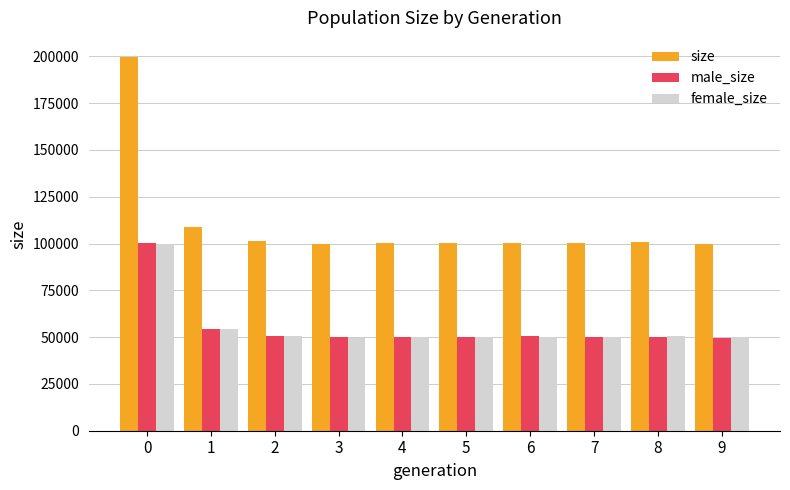

What is the average value of the male_size series?

55616